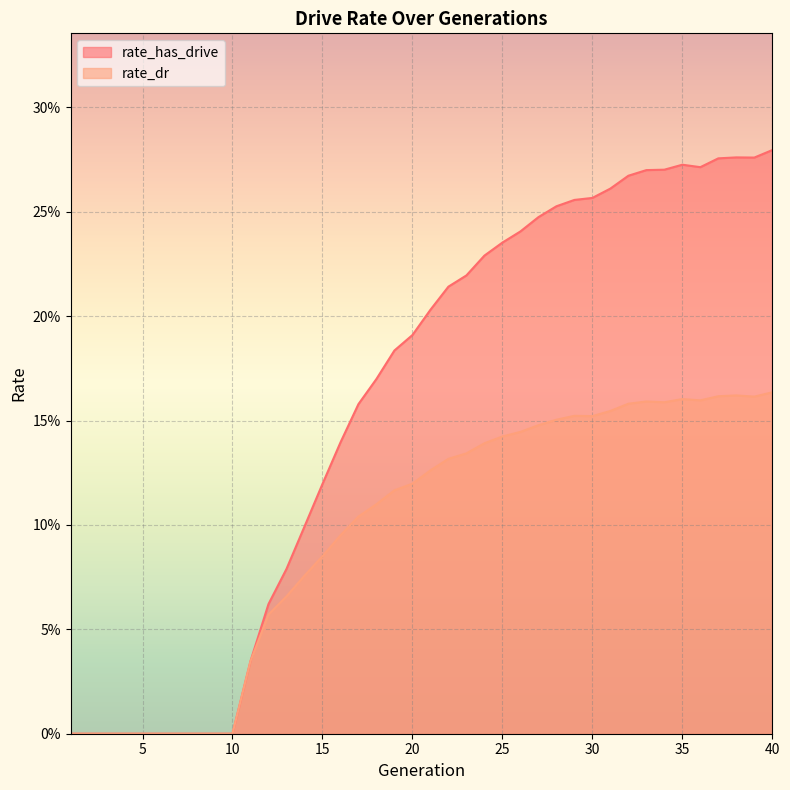

List the labels in order of rate_has_drive value, smallest first.

1, 2, 3, 4, 5, 6, 7, 8, 9, 10, 11, 12, 13, 14, 15, 16, 17, 18, 19, 20, 21, 22, 23, 24, 25, 26, 27, 28, 29, 30, 31, 32, 33, 34, 36, 35, 37, 39, 38, 40